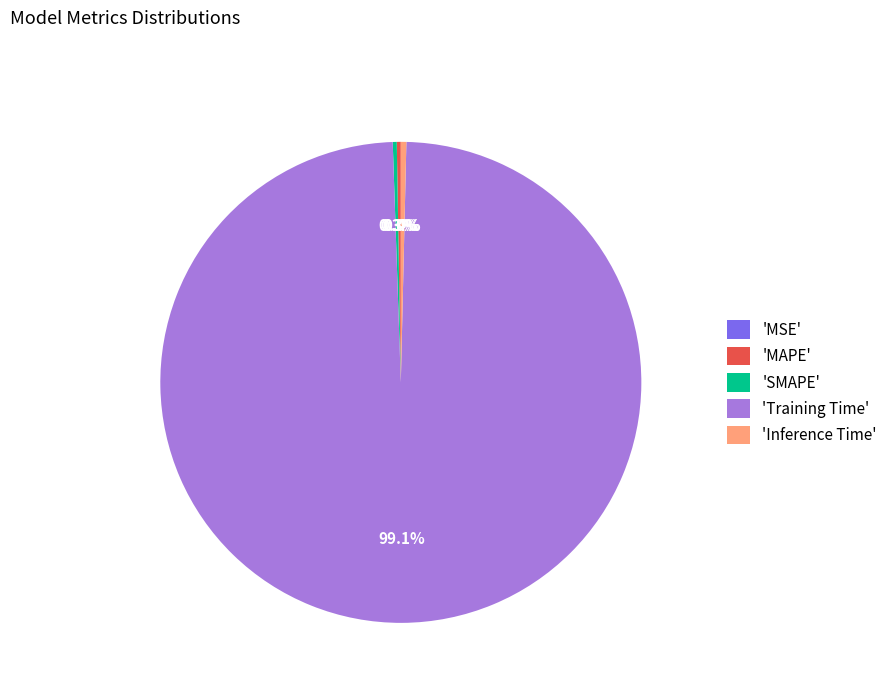

What is the largest slice in the pie chart?

'Training Time'